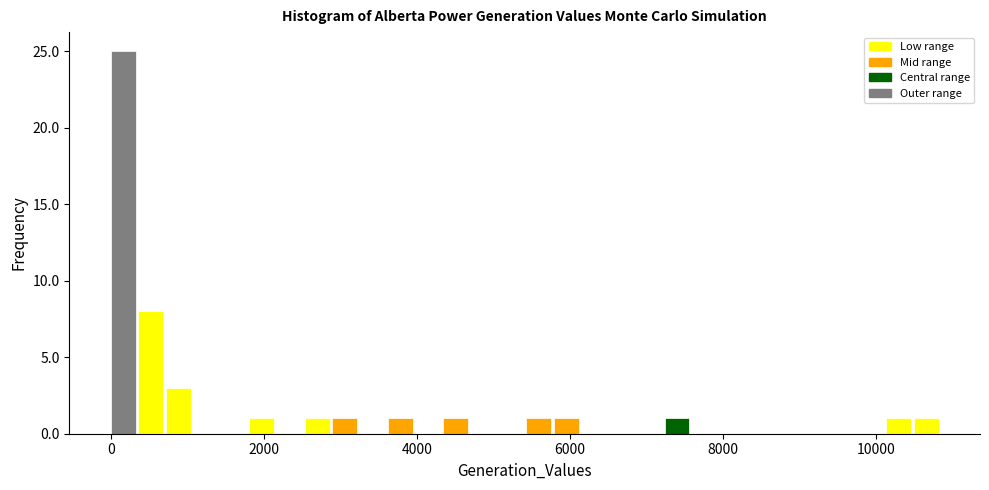

Around what value on the x-axis is the tallest bar? Give the approximate position of its centre, as read against the axis.

200